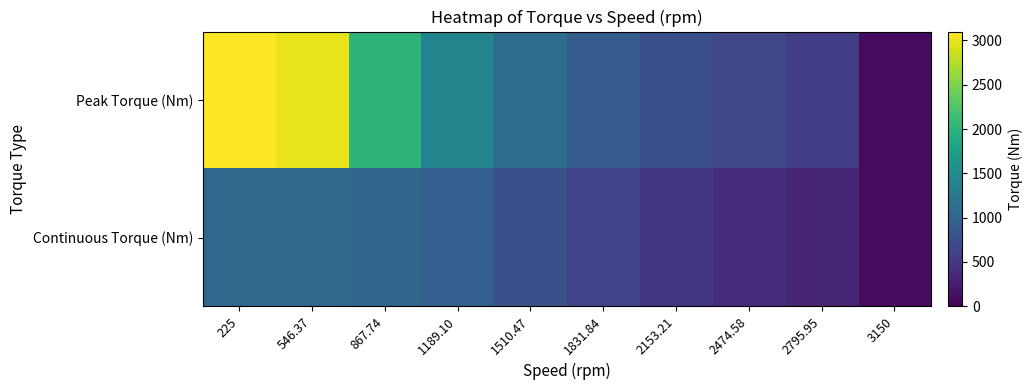

What is the spread (max minus min) of values at 2474.58?

251.2